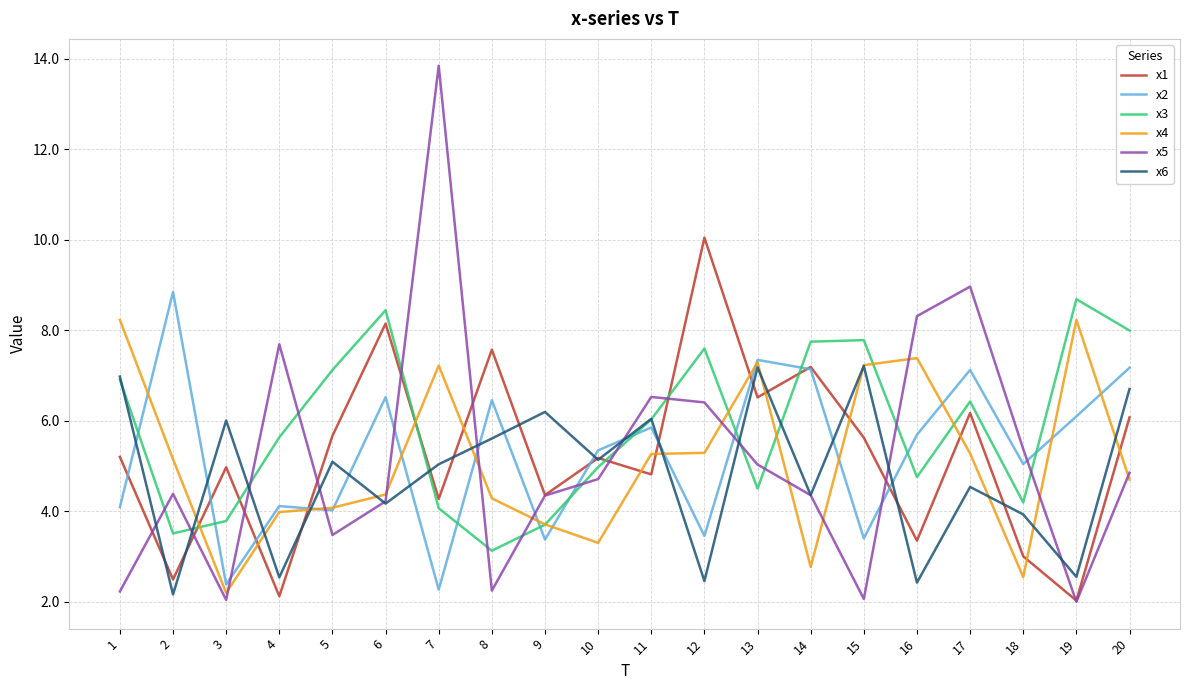

The value of x3 at 4 is 5.6. True or false?

True